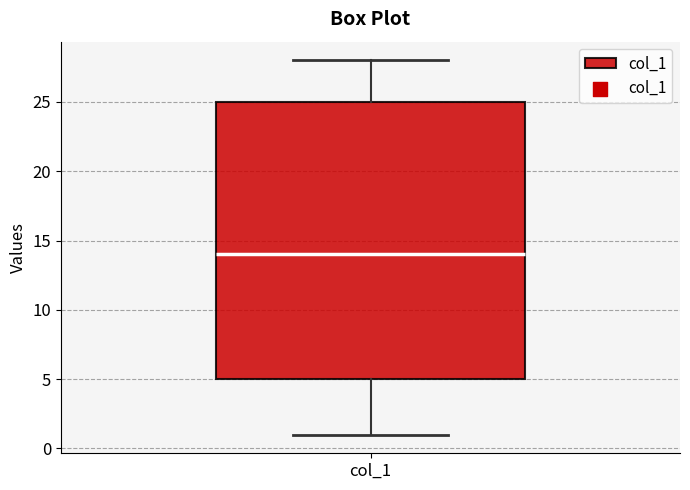

Transcribe this box plot: give where the median line is, the range the box spans, and where the two whiskers end, as read against the y-axis. The values are not printed on the chart, so give them approximately, as read against the axis.

median 14, box 5 to 25, whiskers 1 to 28